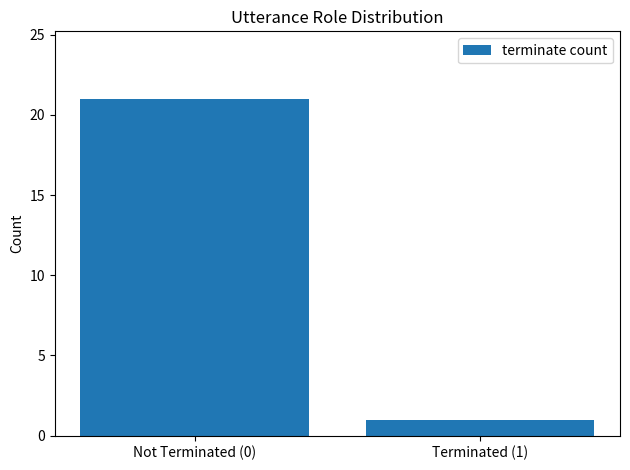

Reading left to right, list all the values displayed in this chart.

21	1